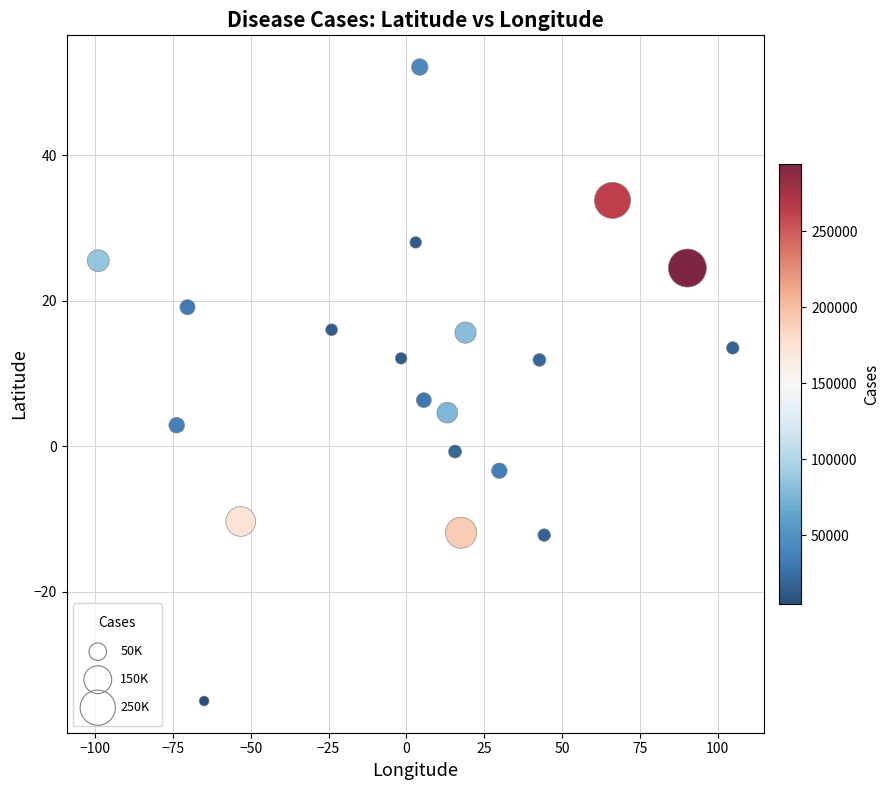

What is the range of X values (max minus min)?

203.9